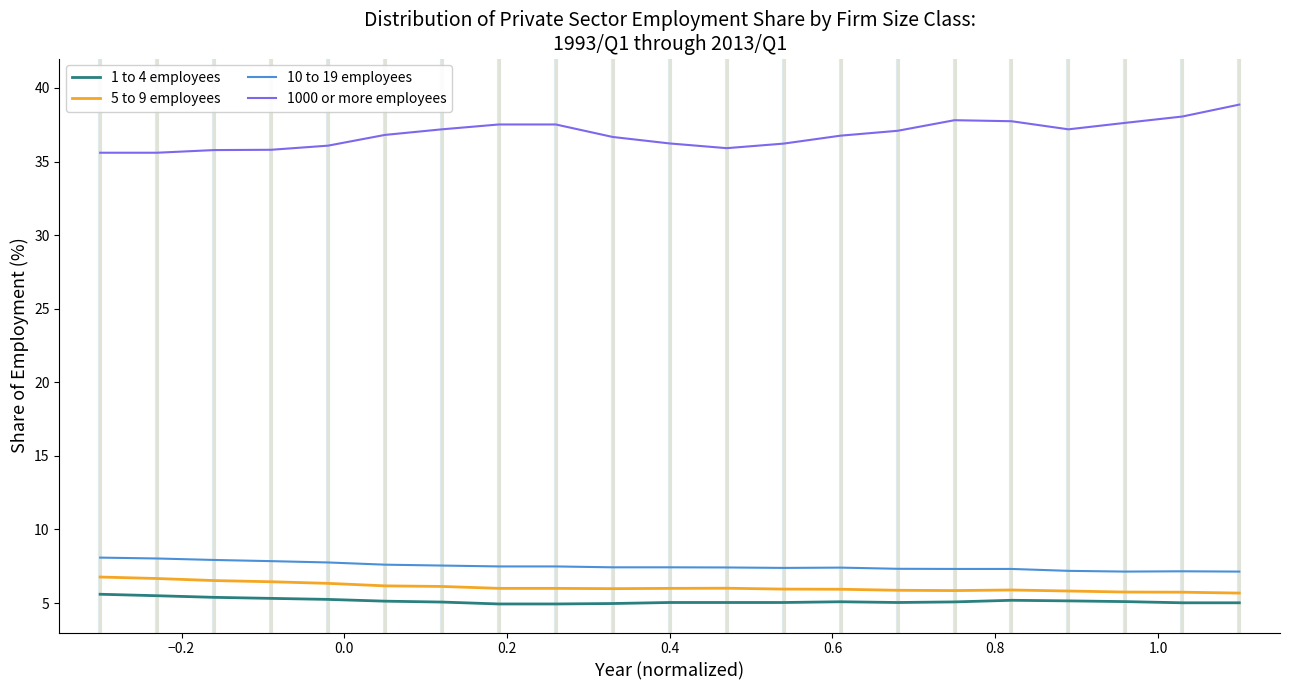

What is the maximum value shown in the chart?

38.9